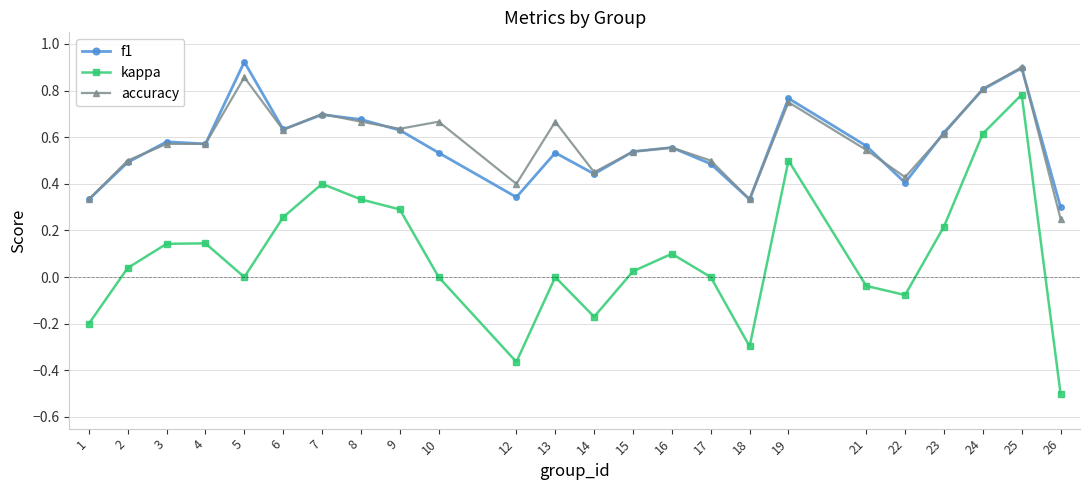

Which category has the highest value in the accuracy series?

25